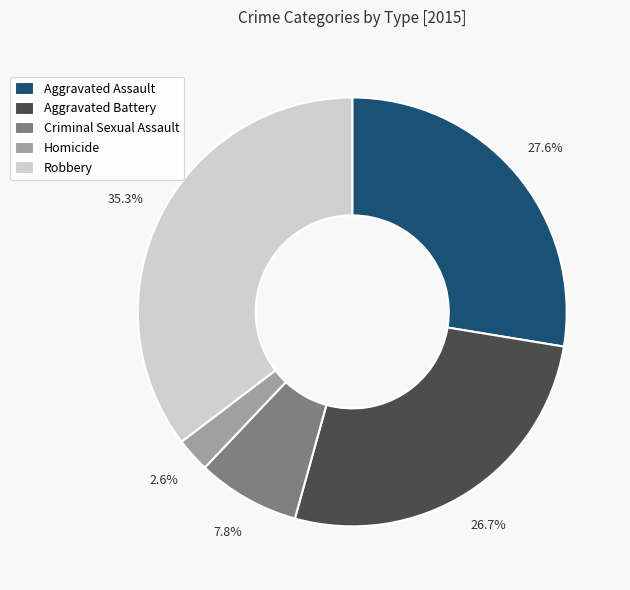

Rank the categories by value from highest to lowest.

Robbery, Aggravated Assault, Aggravated Battery, Criminal Sexual Assault, Homicide